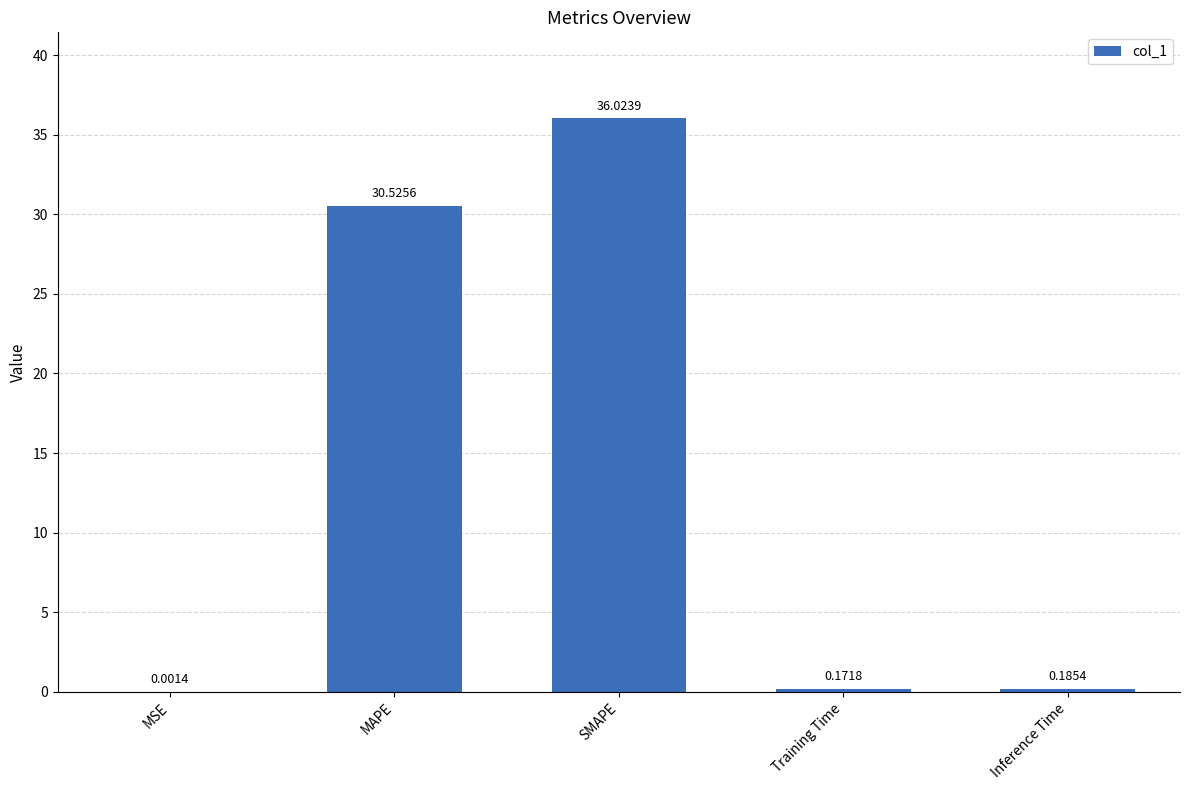

Which label corresponds to the largest value in the chart?

SMAPE